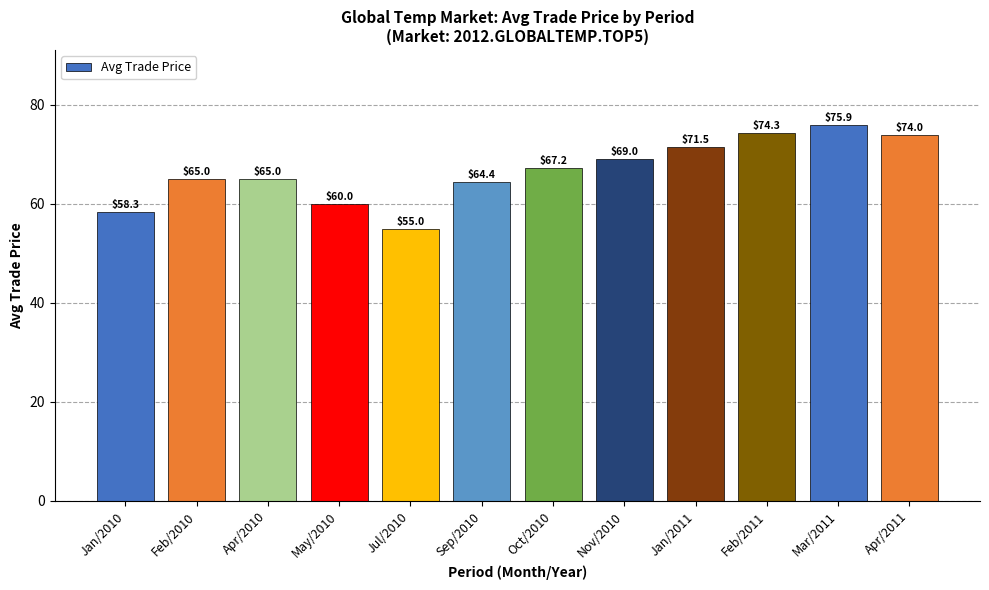

Does the chart contain stacked bars?

No